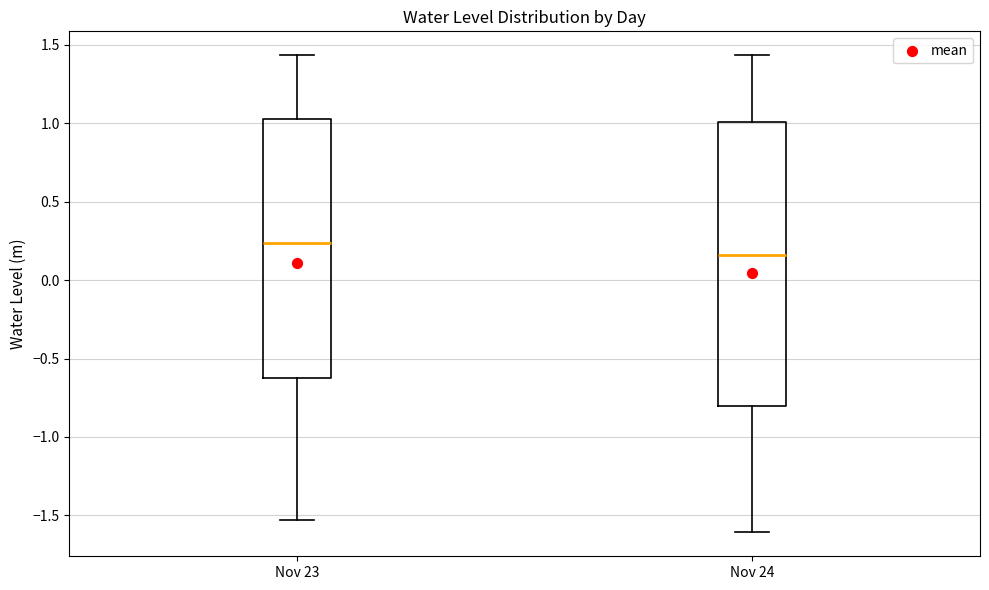

Which box is the tallest, from its lower edge to its upper edge?

Nov 24